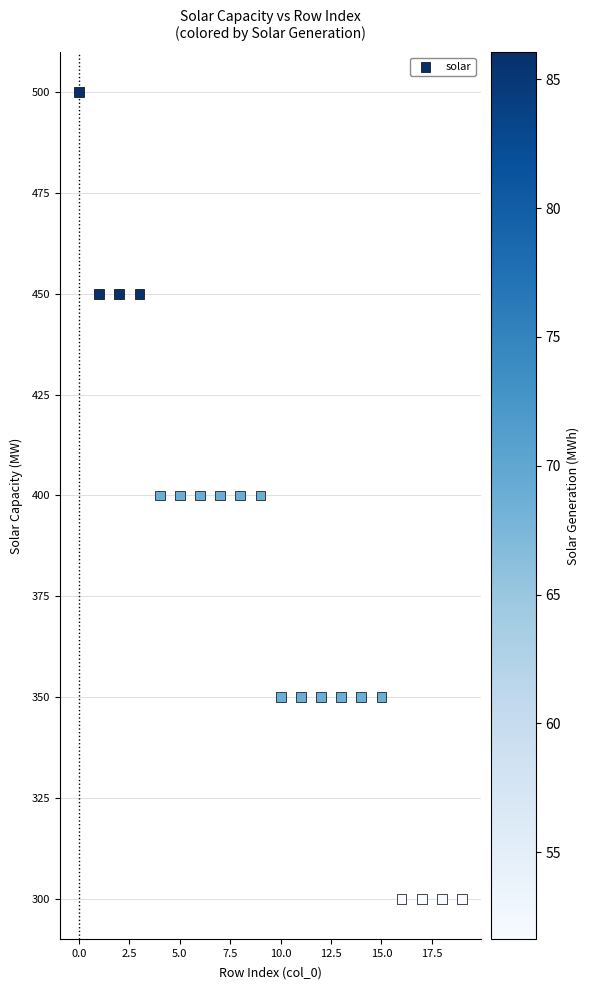

What is the range of Y values (max minus min)?

200